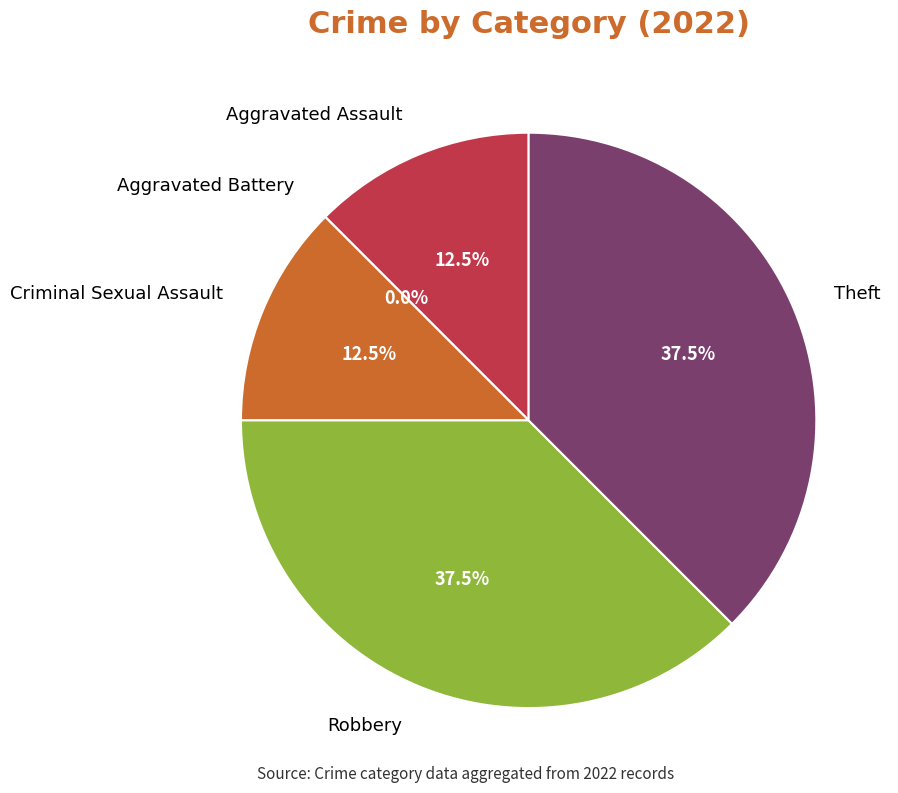

To the nearest percent, what percentage of the pie is Theft?

38%